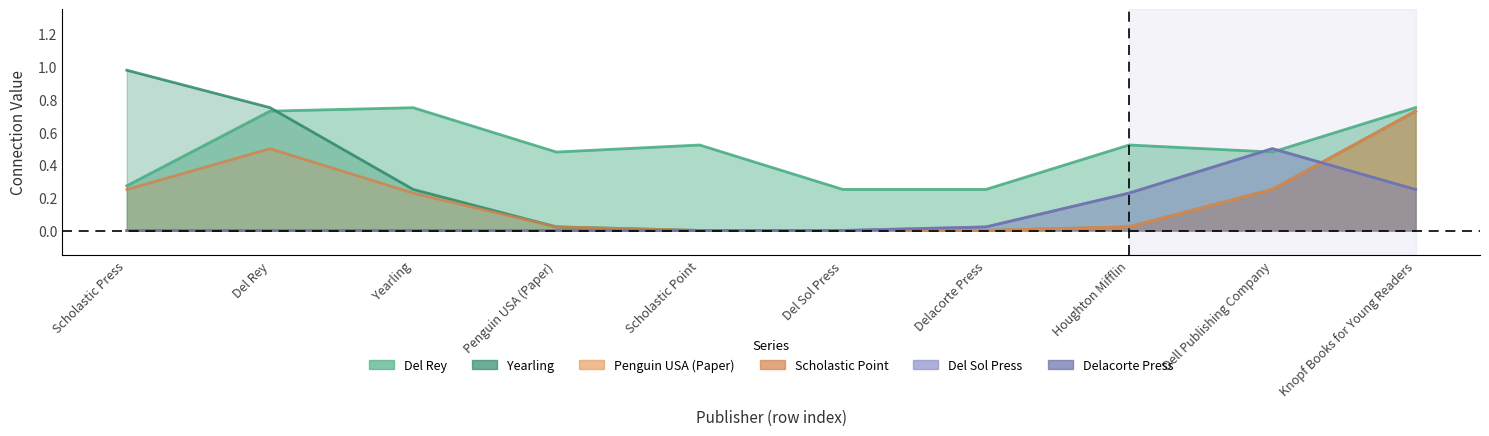

Which series changed the most between Scholastic Press and Del Sol Press?

Yearling